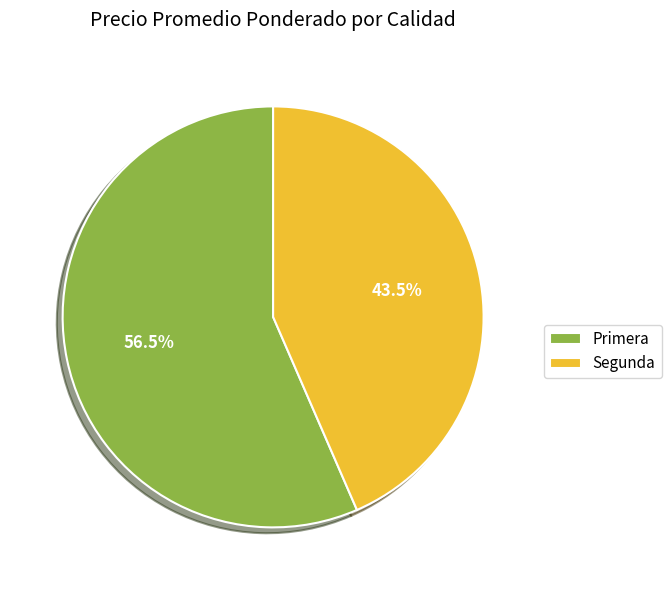

True or false: Primera accounts for 46% of the total.

False